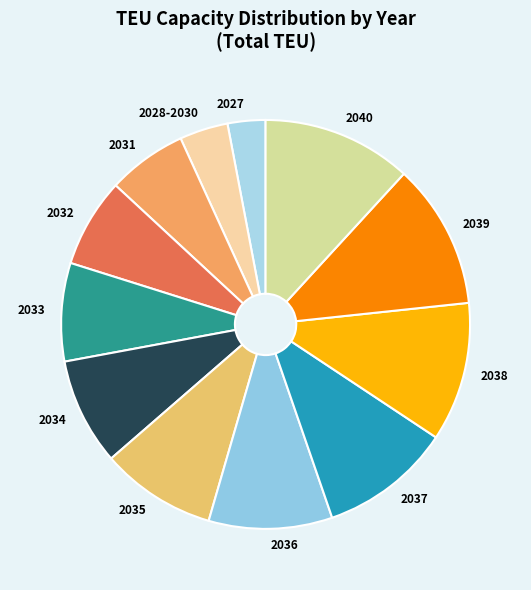

Is the sum of 2033 and 2037 greater than half?

No